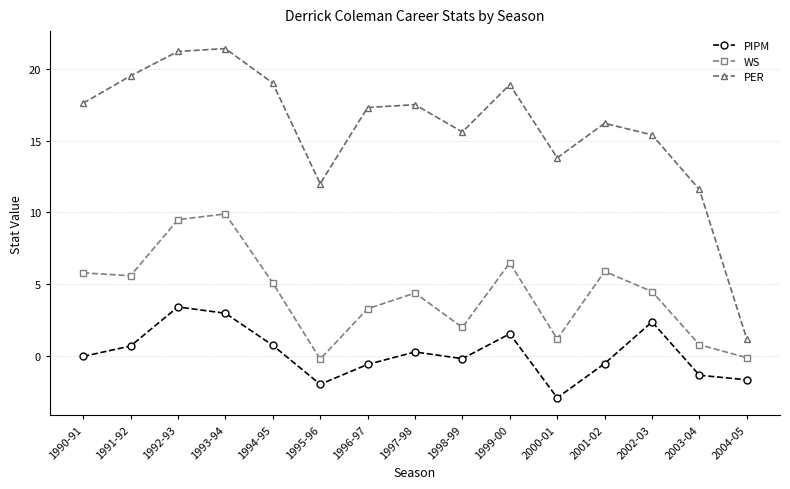

True or false: WS has a value of 2.0 at 1996-97.

False